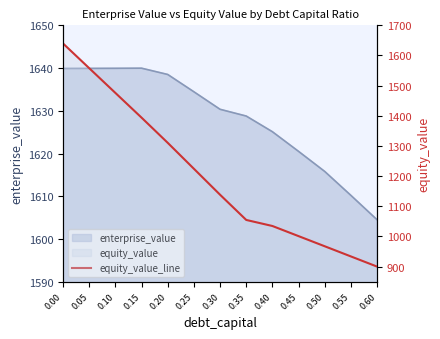

Reading right to left, list all the values displayed in this chart.

0.60=900.1	0.55=933.8	0.50=967.5	0.45=1001.1	0.40=1034.7	0.35=1054.8	0.30=1138.4	0.25=1224.5	0.20=1310.5	0.15=1394.0	0.10=1476.0	0.05=1557.9	0.00=1639.9